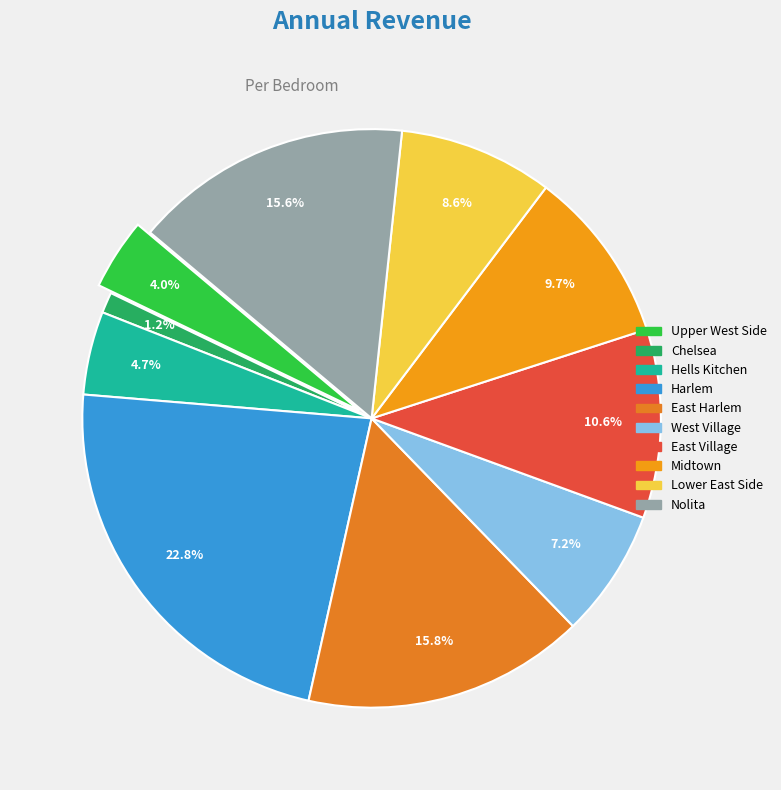

How many slices are in this pie chart?

10